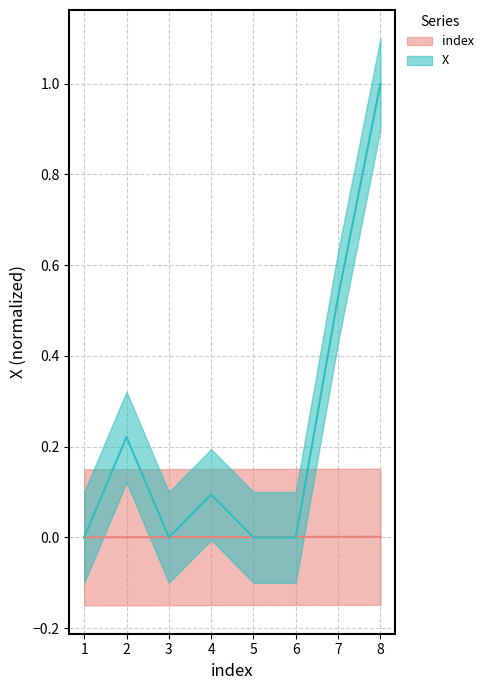

Rank the categories by index value from highest to lowest.

8, 7, 6, 5, 4, 3, 2, 1